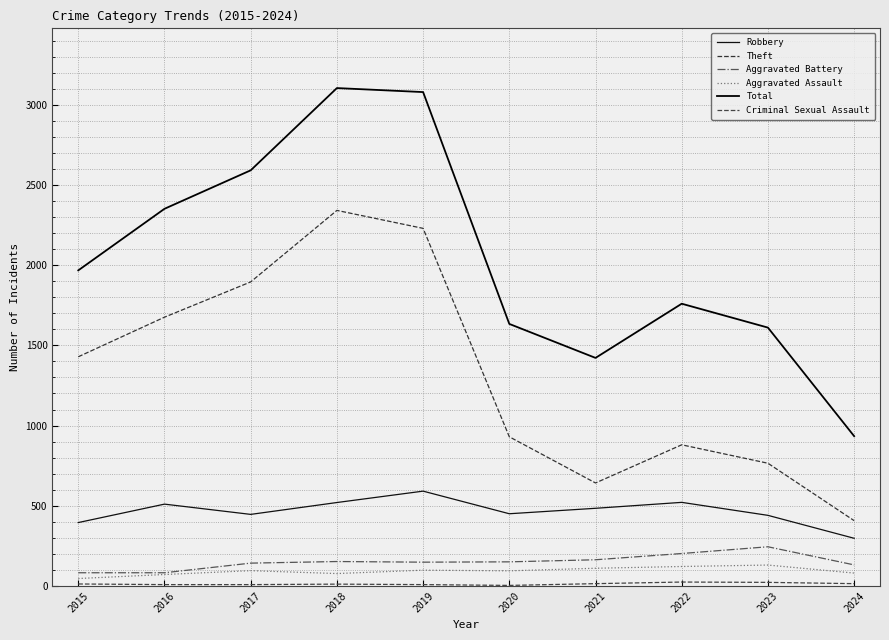

The Robbery series shows 755 at 2018. True or false?

False